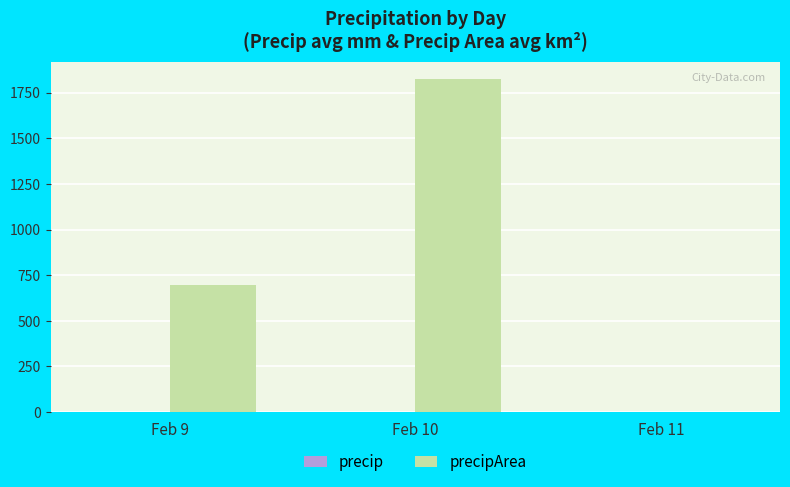

What is the maximum value shown in the chart?

1827.6